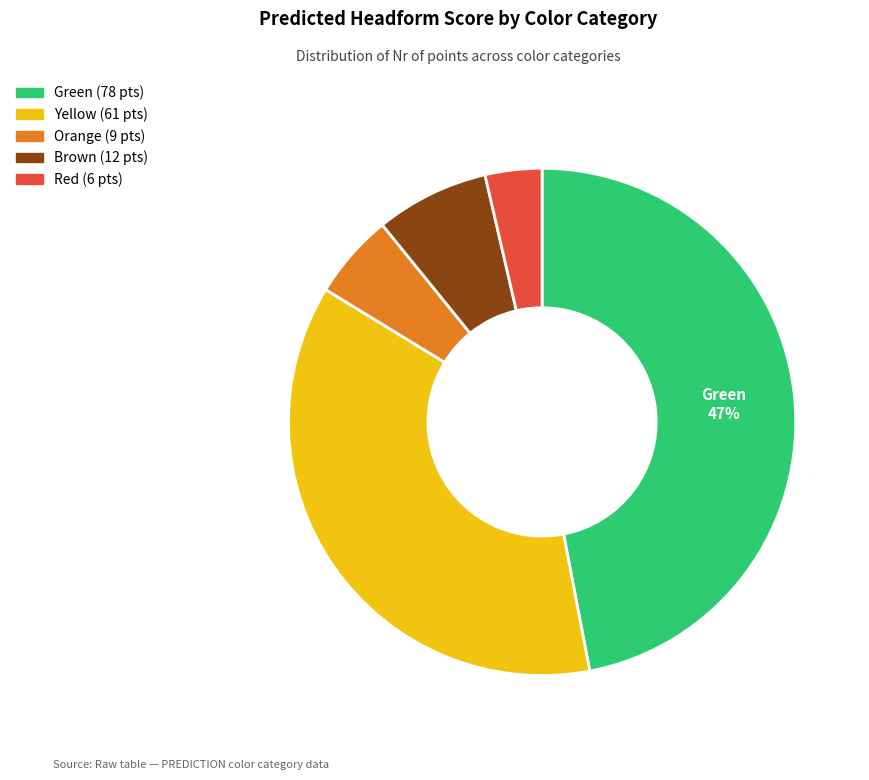

Does any single category account for the majority?

No